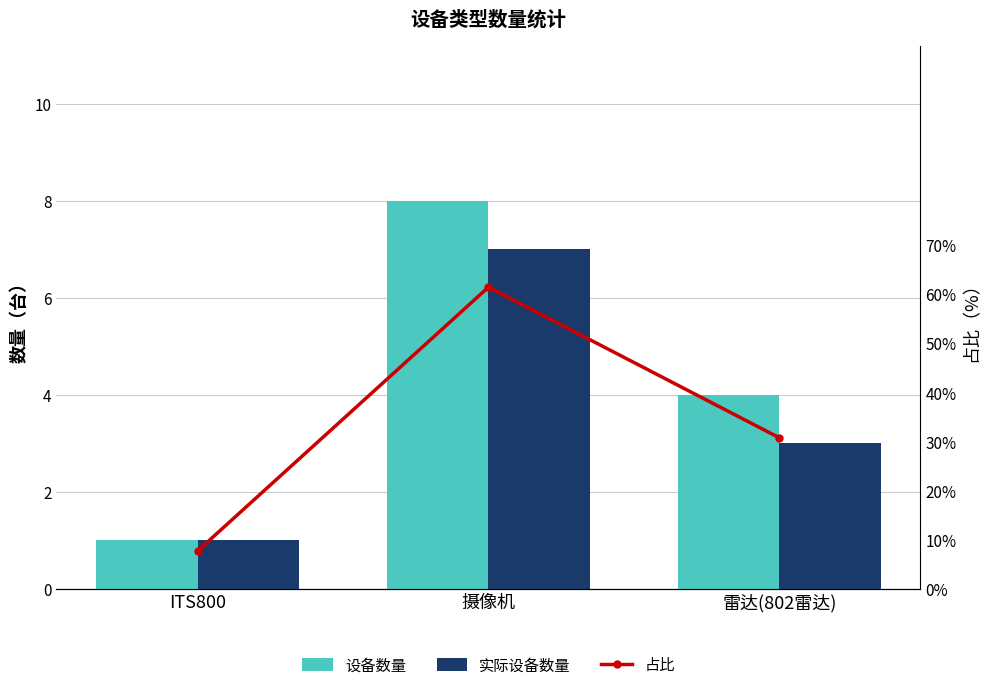

What is the maximum value shown in the chart?

61.5